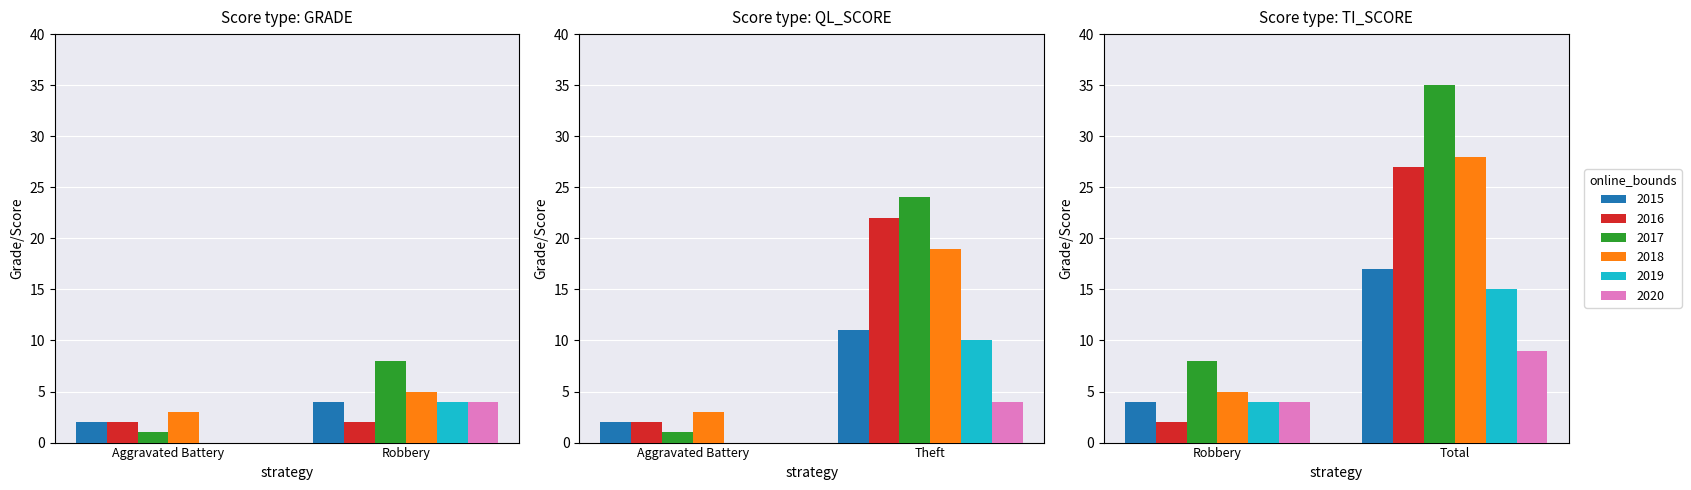

What is the label of the 2nd bar from the left?

Robbery